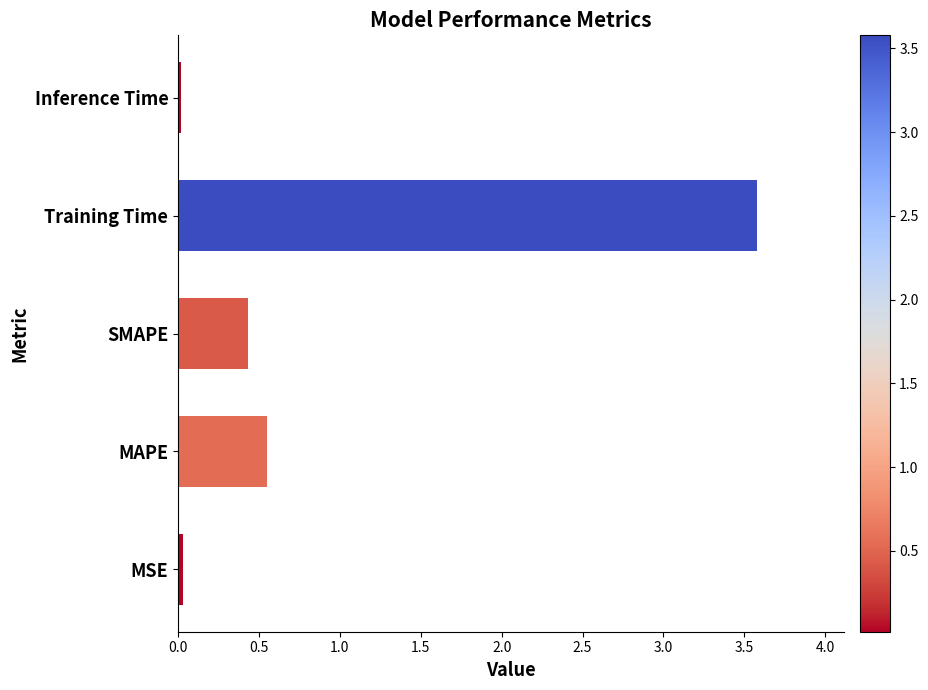

What is the average value?

0.9